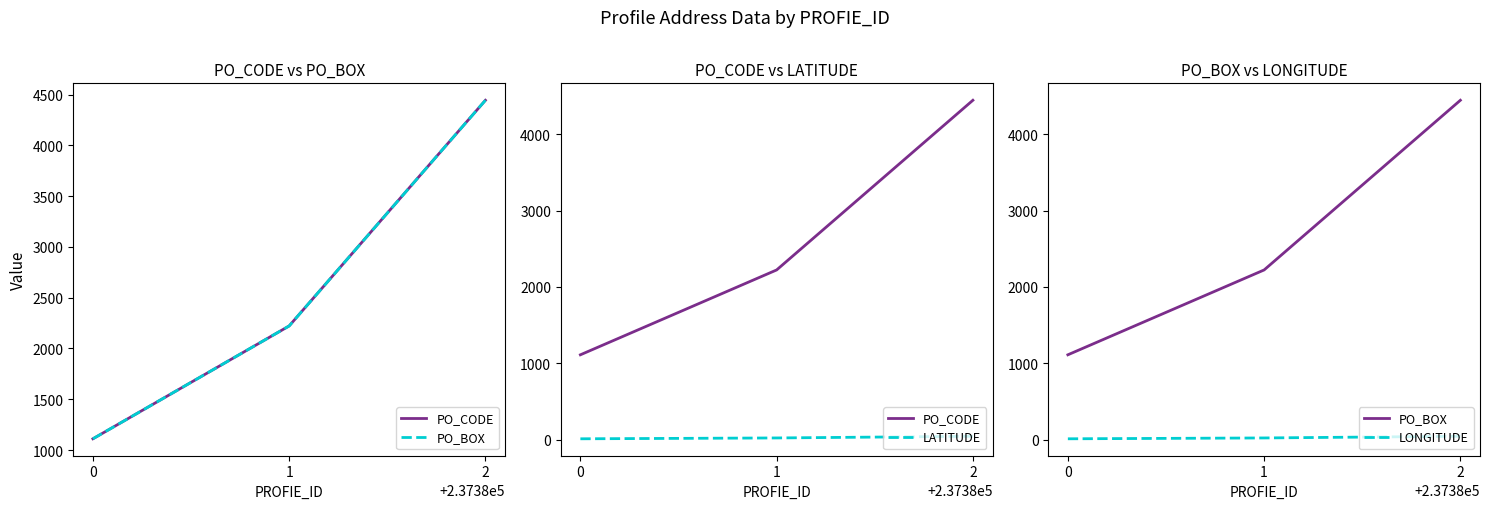

Reading left to right, list all the values displayed in this chart.

PO_CODE: 1111.0	2222.0	4444.0
PO_BOX: 1111.0	2222.0	4444.0
LATITUDE: 11.1	22.2	44.4
LONGITUDE: 11.1	22.2	44.4